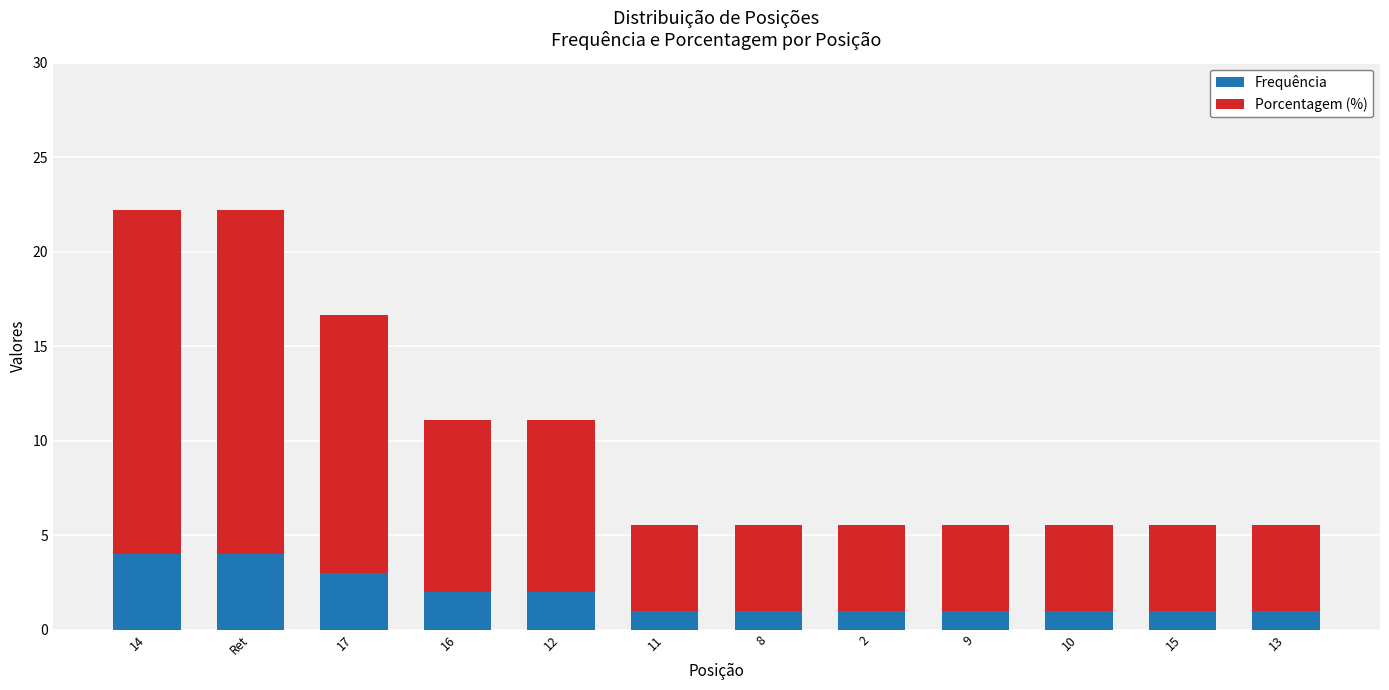

What is the difference between the Frequência values at 13 and 14?

3.0